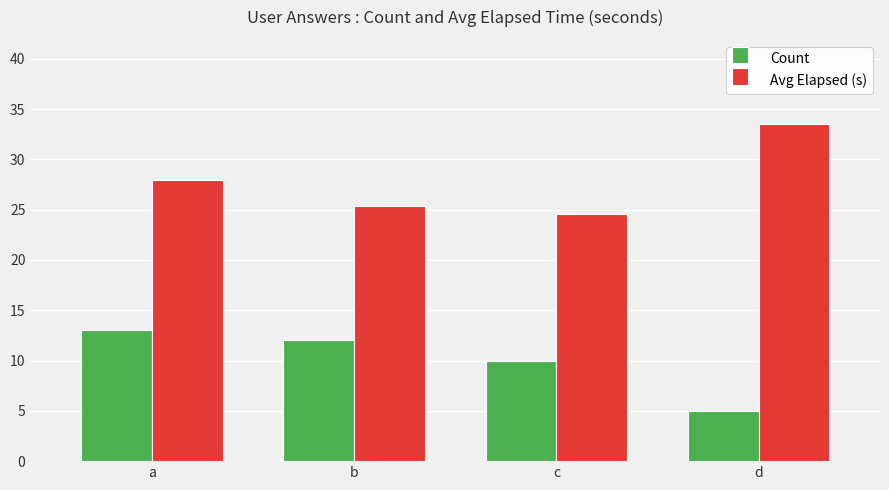

What is the sum of the Count values at c and b?

22.0